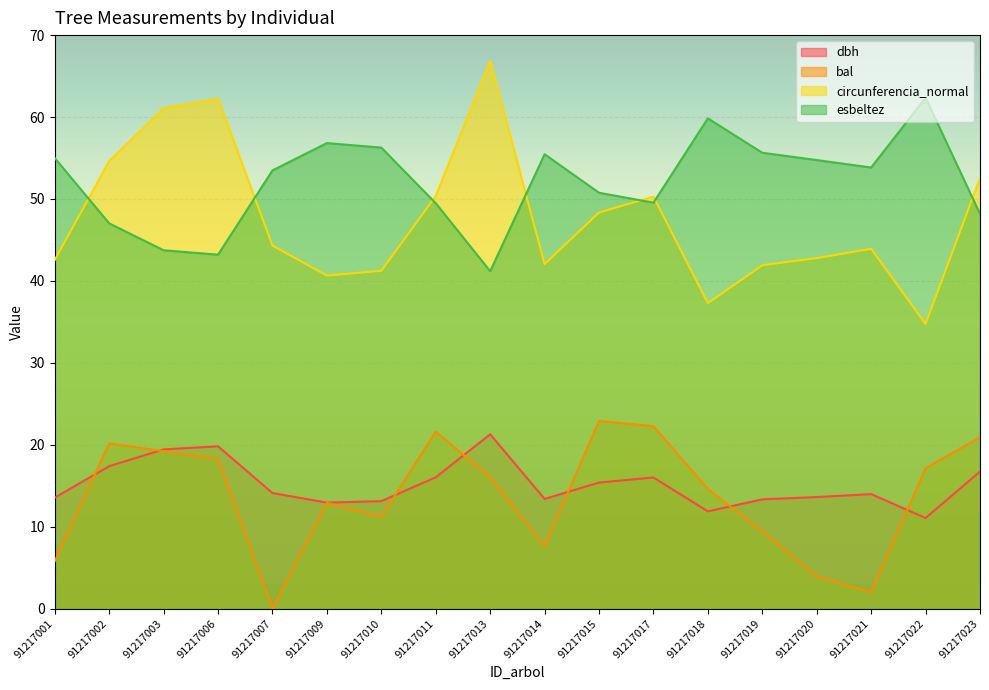

Is it true that esbeltez equals 49.5 at 91217011?

True